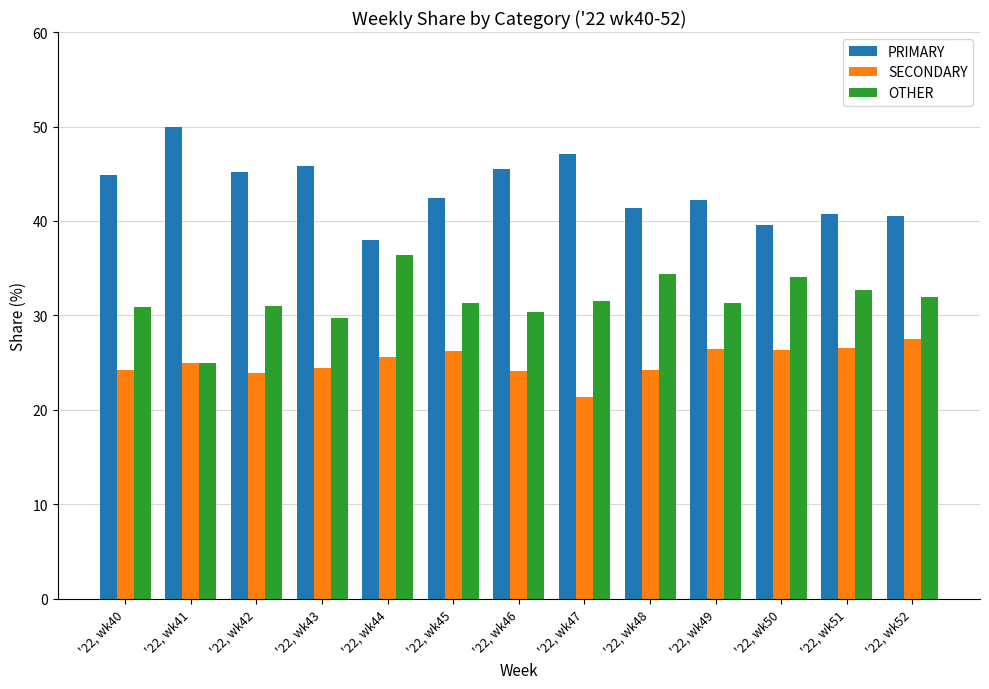

What is the sum of the SECONDARY values at '22, wk43 and '22, wk49?

50.9